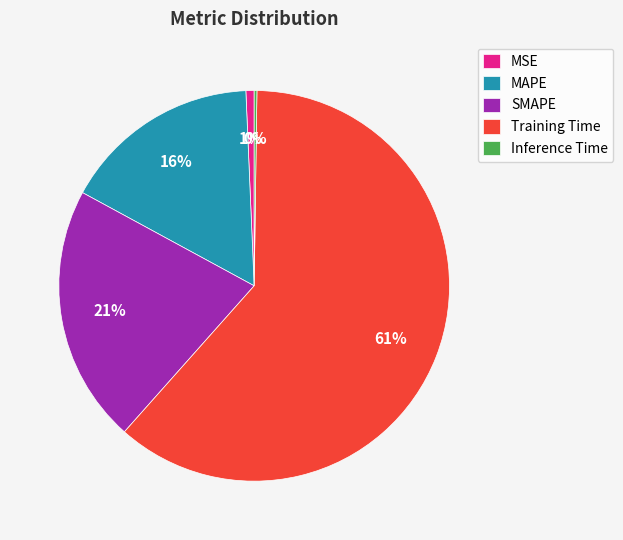

To the nearest percent, what is the average slice percentage?

20%